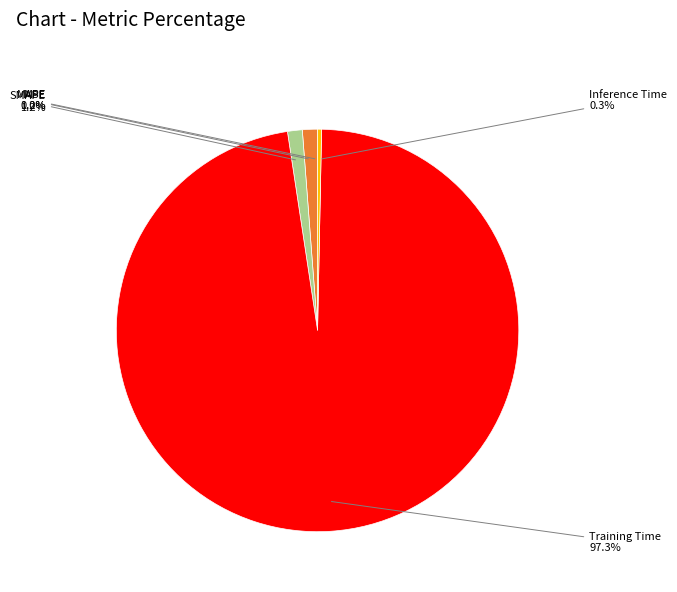

What percentage is NOT represented by Training Time?

2.7%